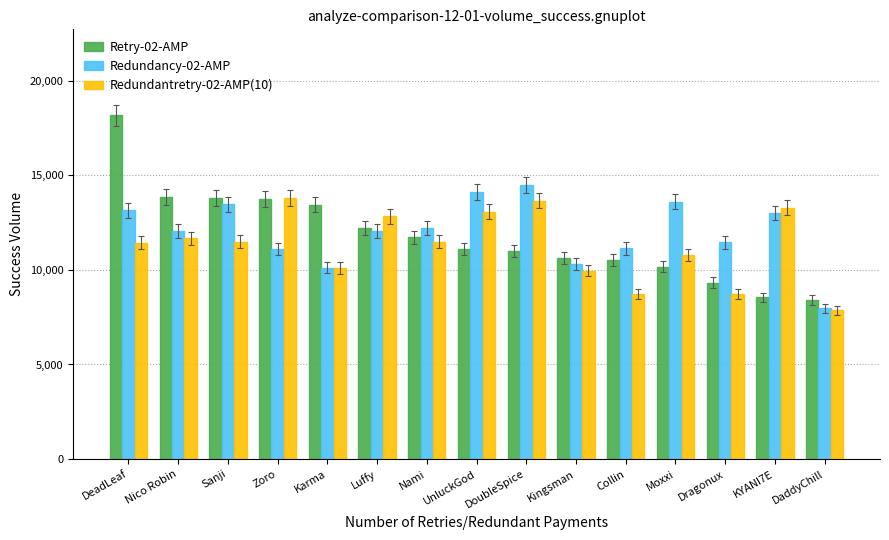

What is the difference between the Redundancy-02-AMP values at Dragonux and Luffy?

589